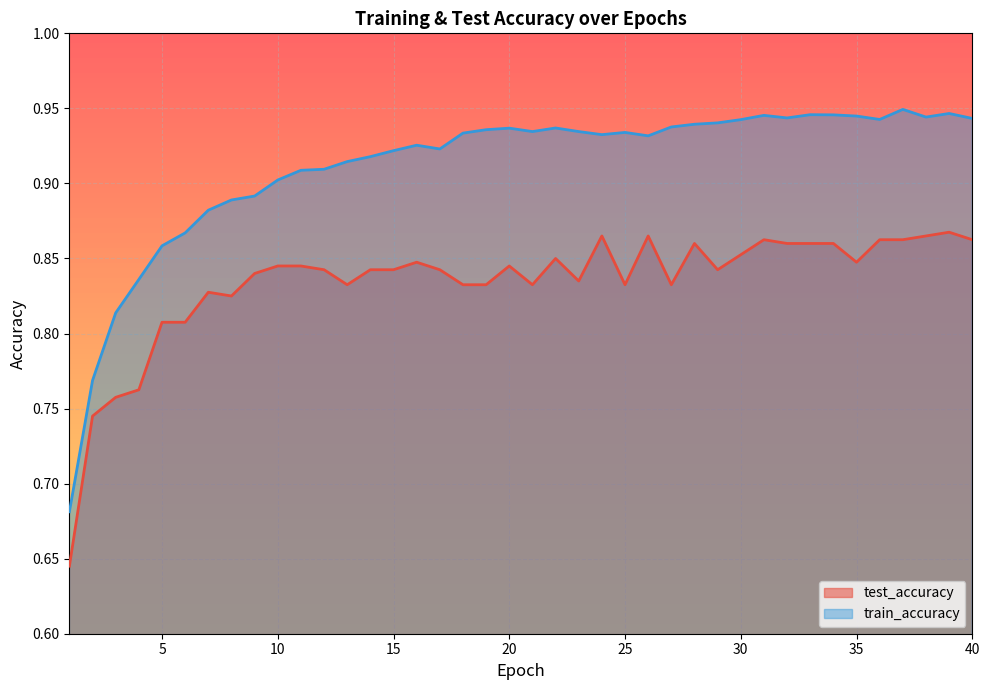

True or false: test_accuracy and train_accuracy intersect in this chart.

False